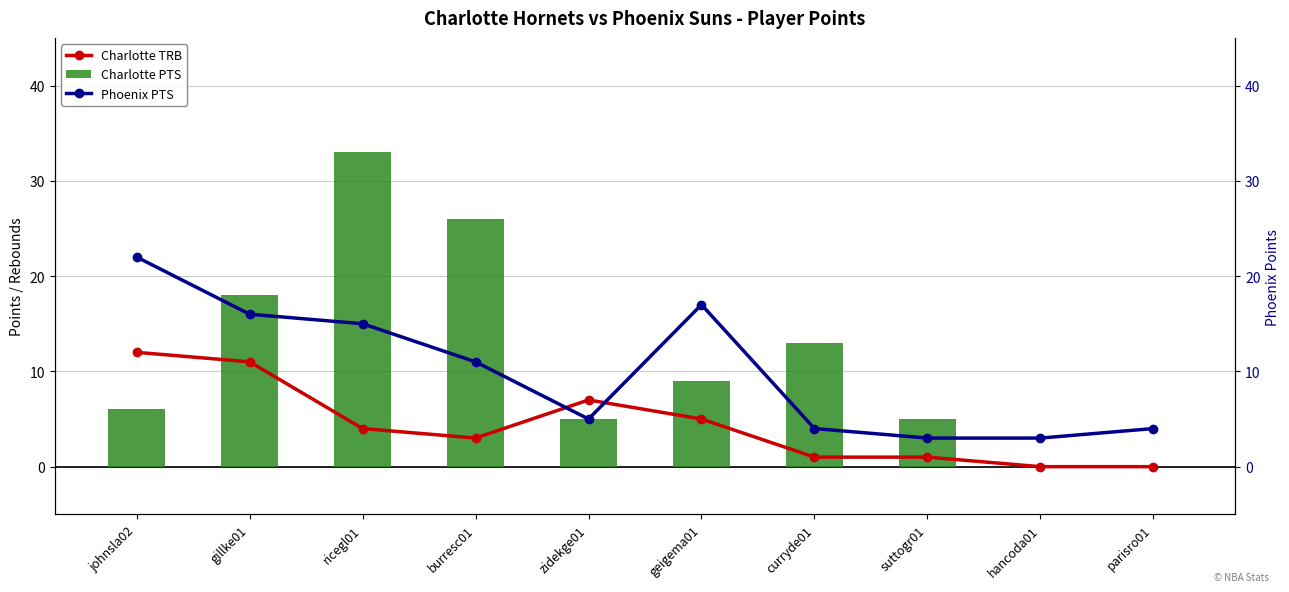

At how many categories does at least one series exceed 28?

1